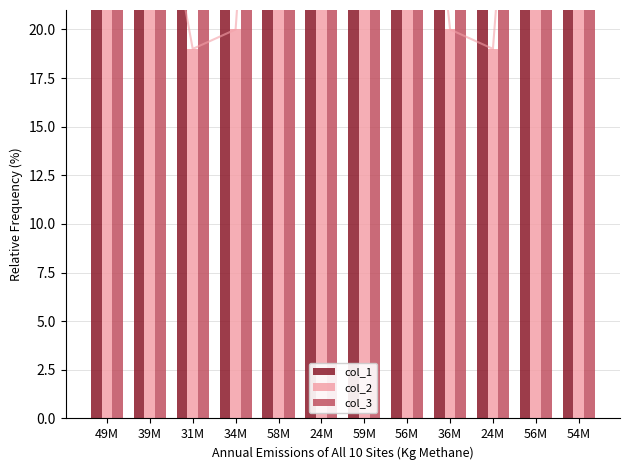

What is the label of the 3rd bar from the left?

31M